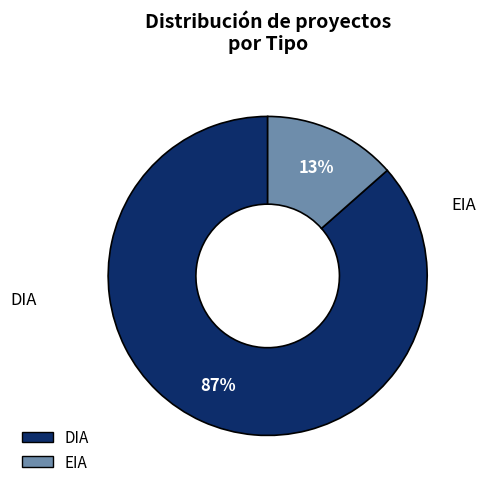

Between DIA and EIA, which is larger?

DIA